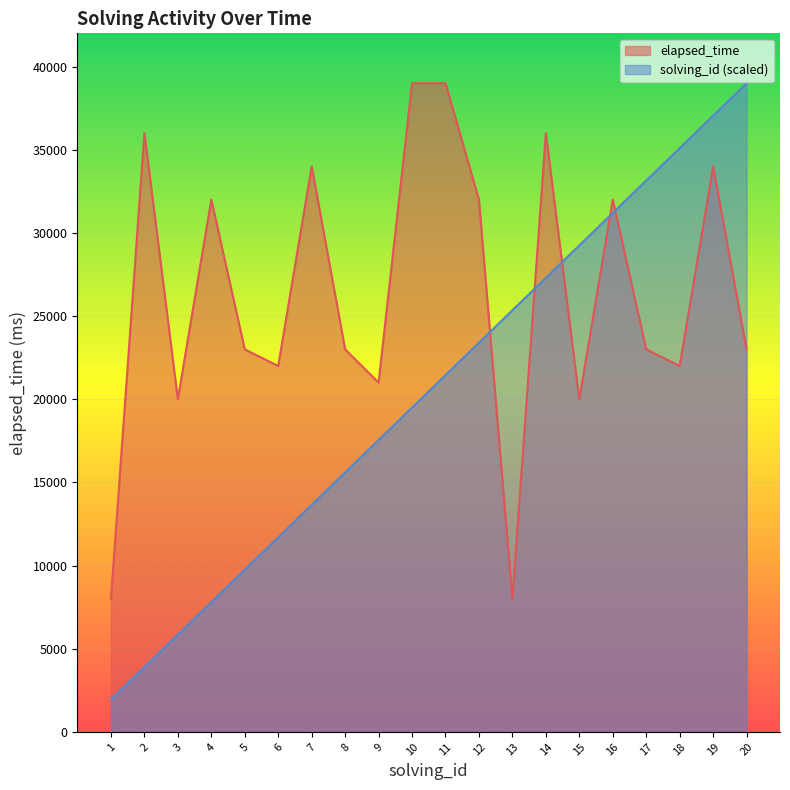

At which label is elapsed_time closest to 23500?

5